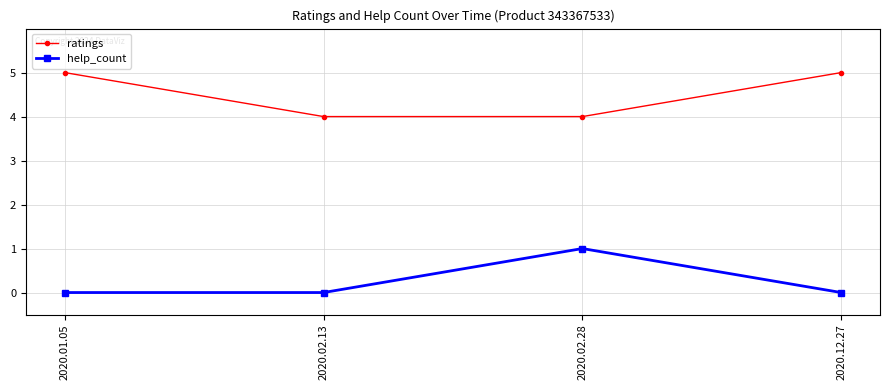

What is the value of the ratings point at the 1st from the left?

5